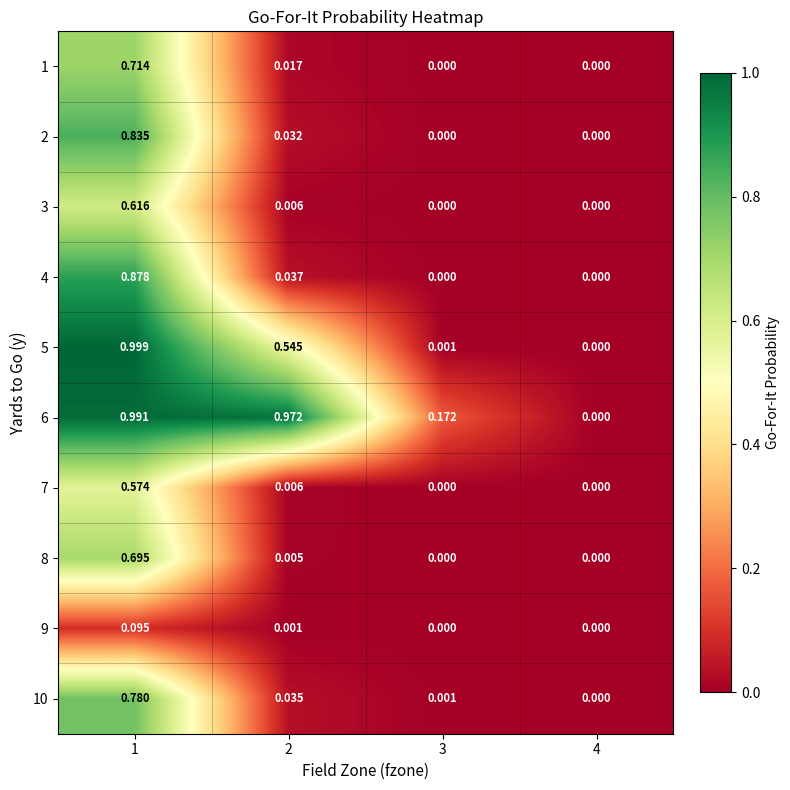

Is the value of 10 at 3 greater than the value of 4 at 1?

No